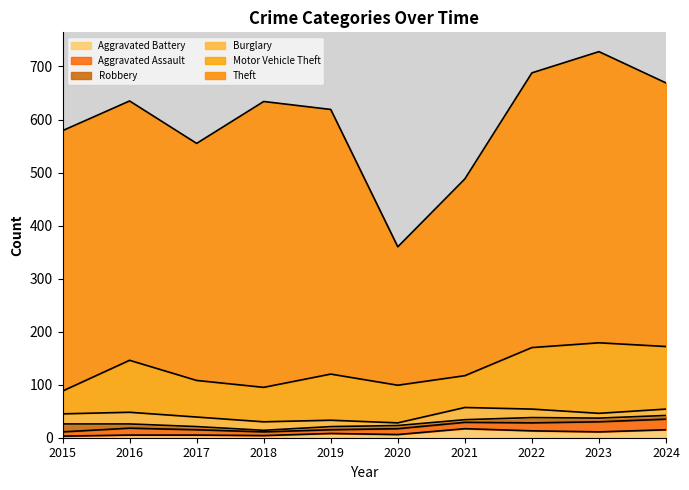

True or false: Motor Vehicle Theft has more than 0 points higher than both neighbors.

True